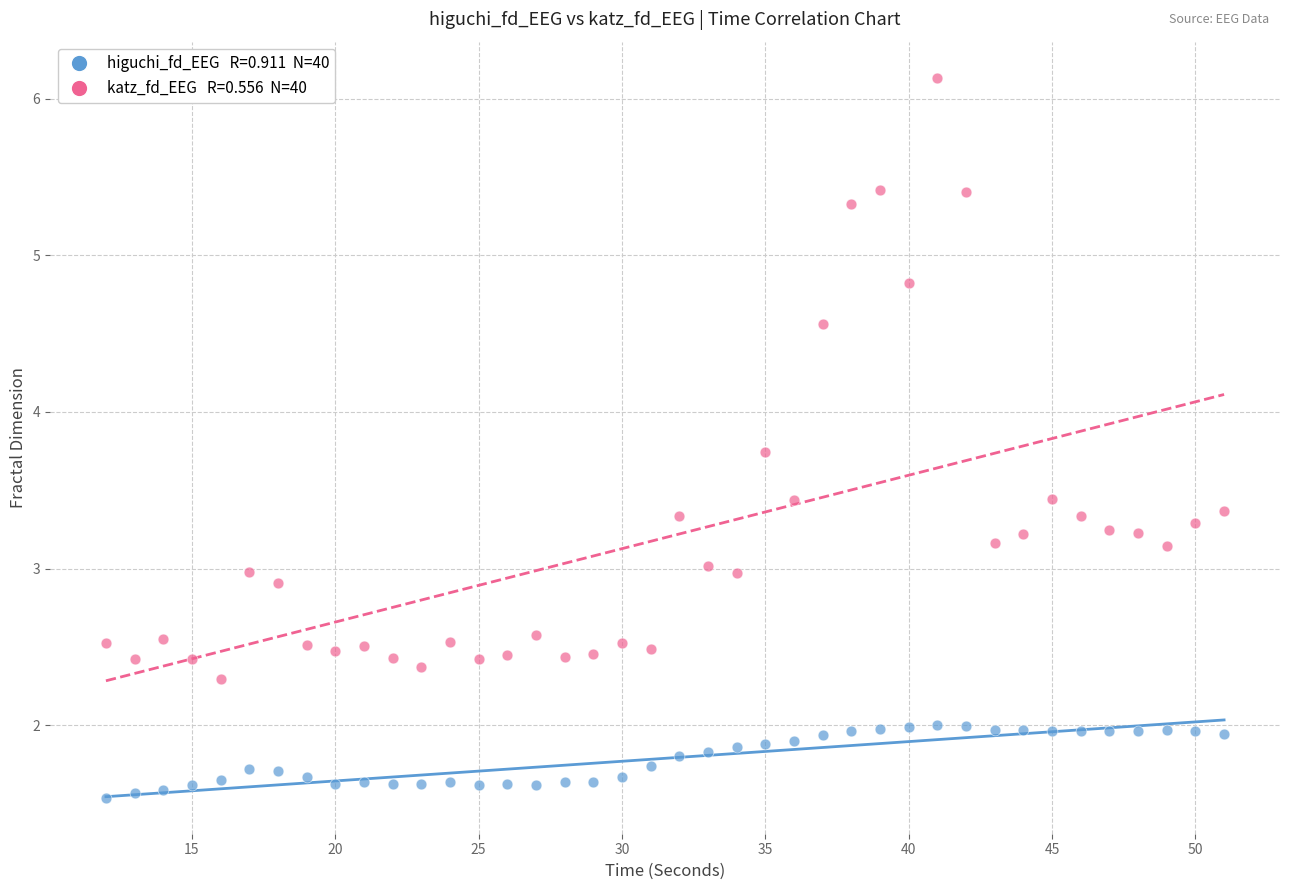

Across all data points, what is the range of Y values (max minus min)?

4.6